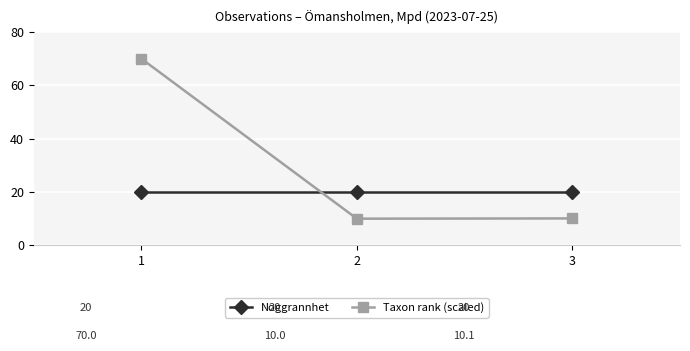

What is the lowest value of the Taxon rank (scaled) series?

10.0